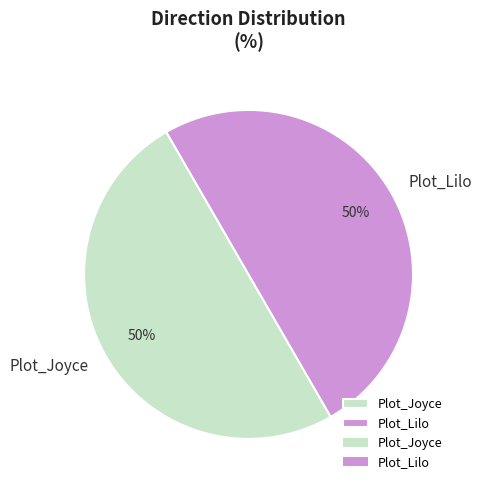

To the nearest percent, what is the average slice percentage?

50%